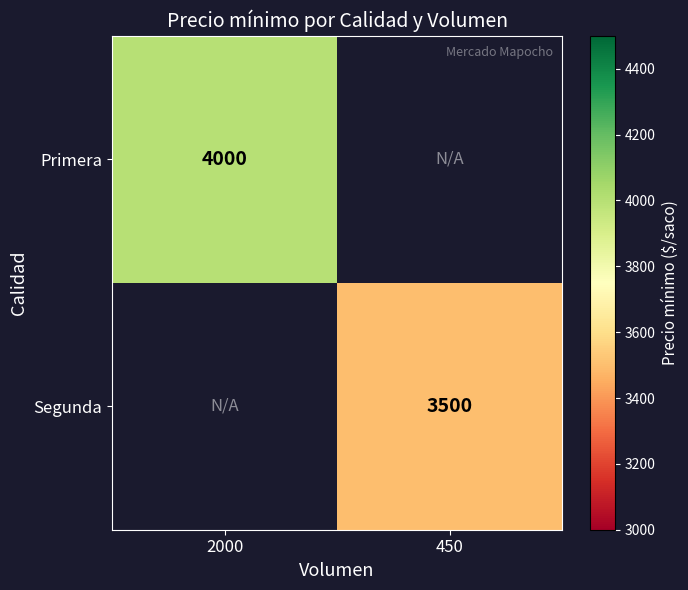

The value of Primera at 2000 is 4000. True or false?

True